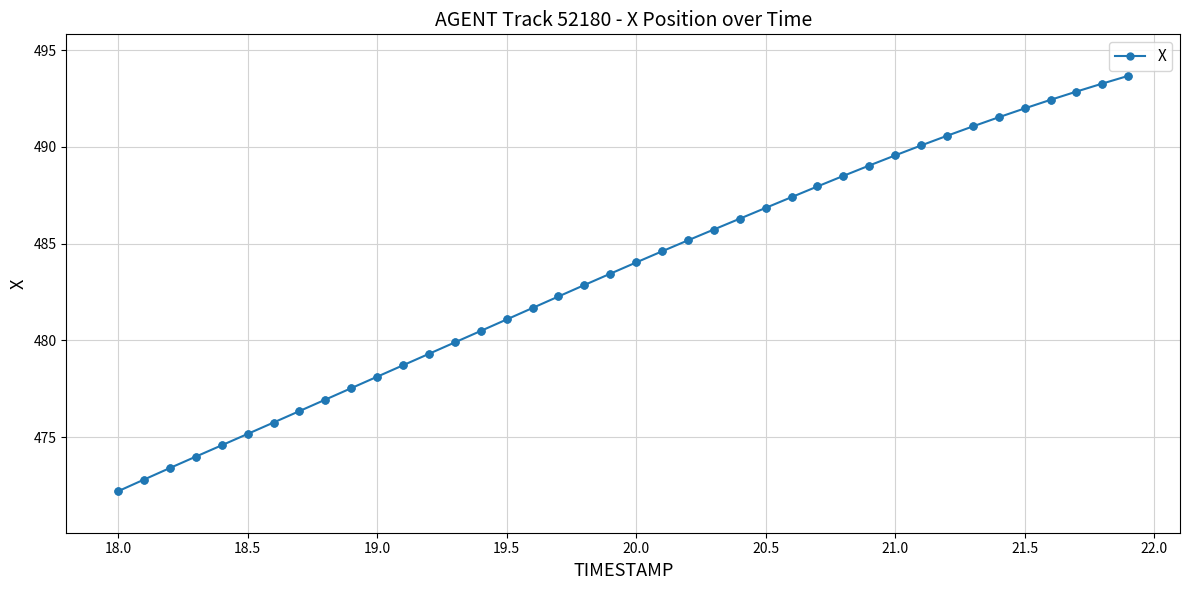

What is the sum of all values?

19339.3